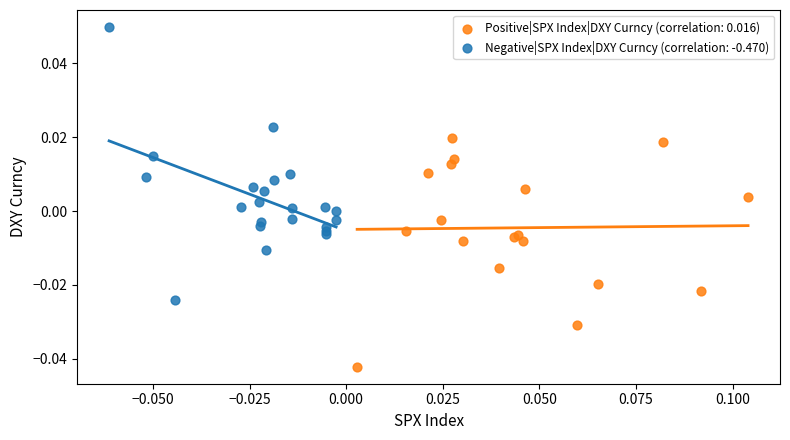

Which series reaches the maximum Y coordinate?

Negative|SPX Index|DXY Curncy (correlation: -0.470)